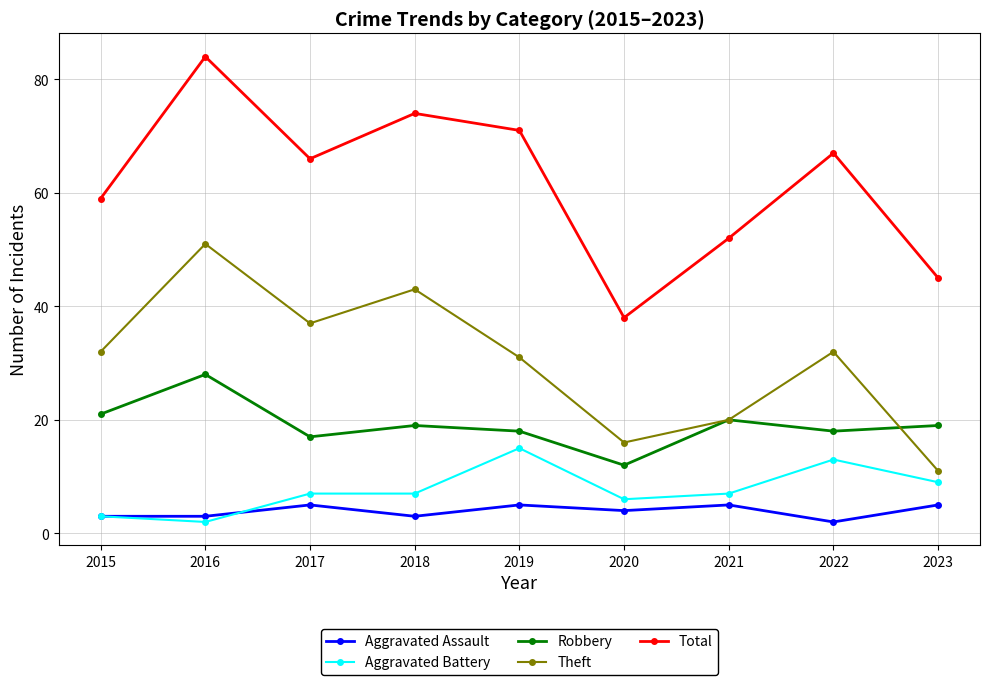

How many series are shown in this chart?

5